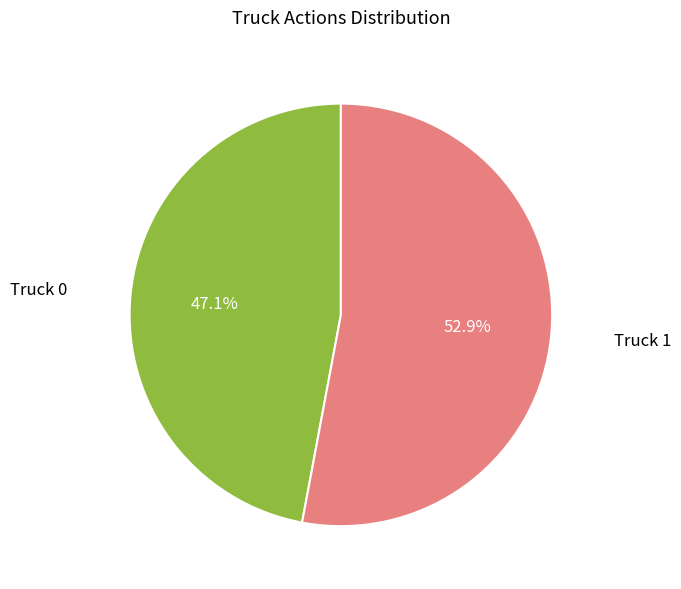

How many segments does this pie chart have?

2